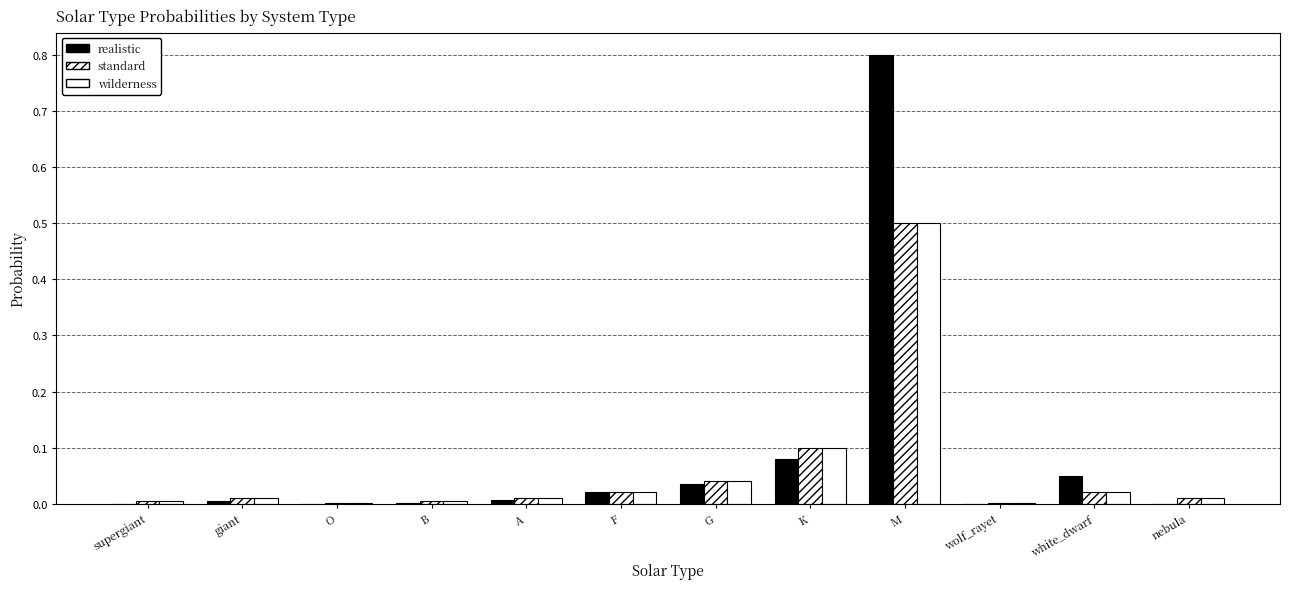

How many groups of bars are there?

12